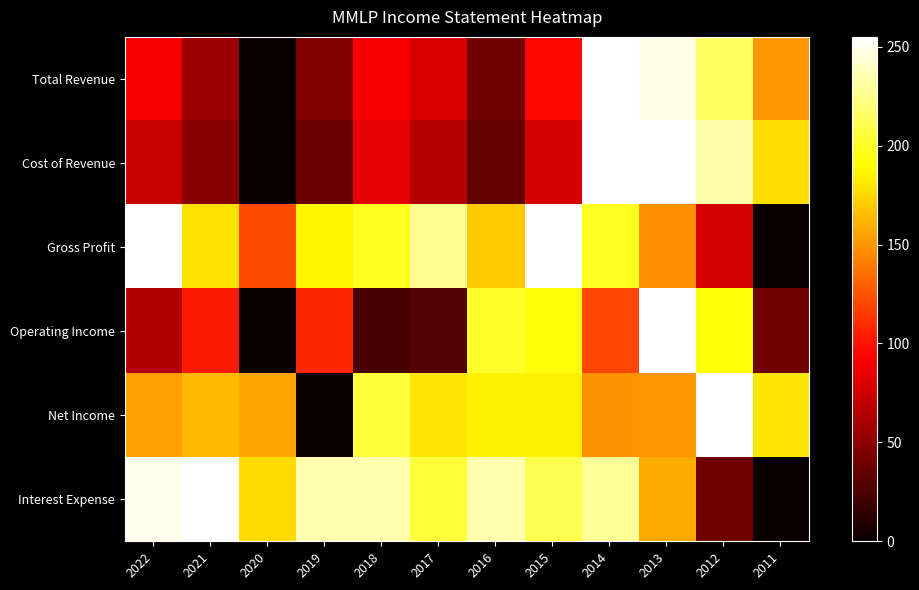

What is the total value across all series at 2013?

1213.6